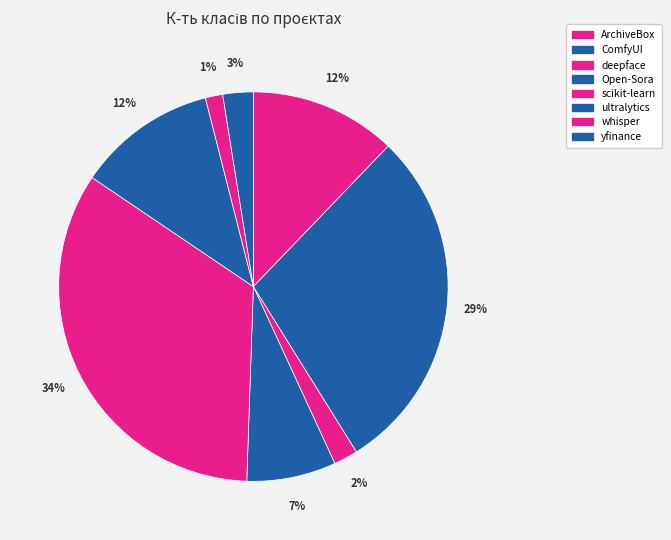

What portion of the pie excludes ArchiveBox?

87.8%